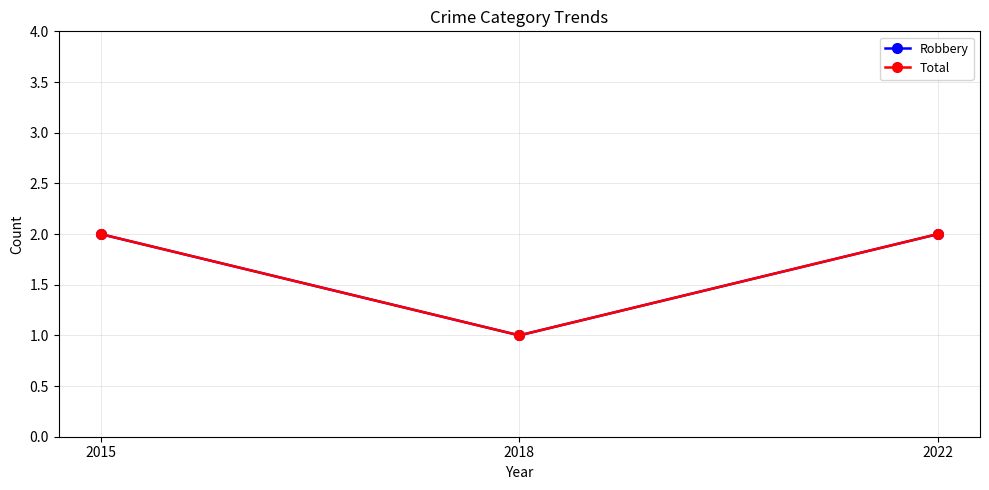

How many lines are shown in the chart?

2